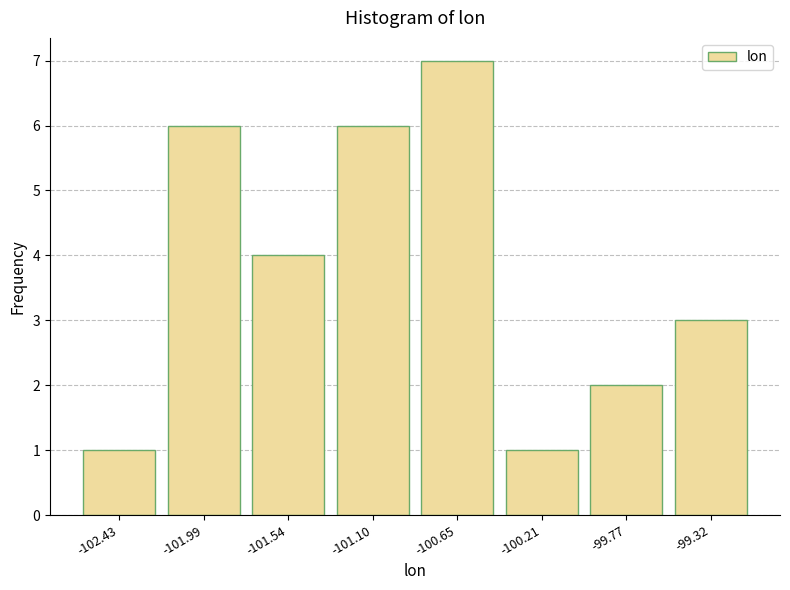

Reading left to right, list every bar in this chart as the range it spans on the x-axis followed by its height. Neither the bar edges nor the heights are printed on the chart, so give them approximately, as read against the axes.

-102.65 to -102.20: 1
-102.20 to -101.75: 6
-101.75 to -101.30: 4
-101.30 to -100.90: 6
-100.90 to -100.45: 7
-100.45 to -100.00: 1
-100.00 to -99.55: 2
-99.55 to -99.10: 3